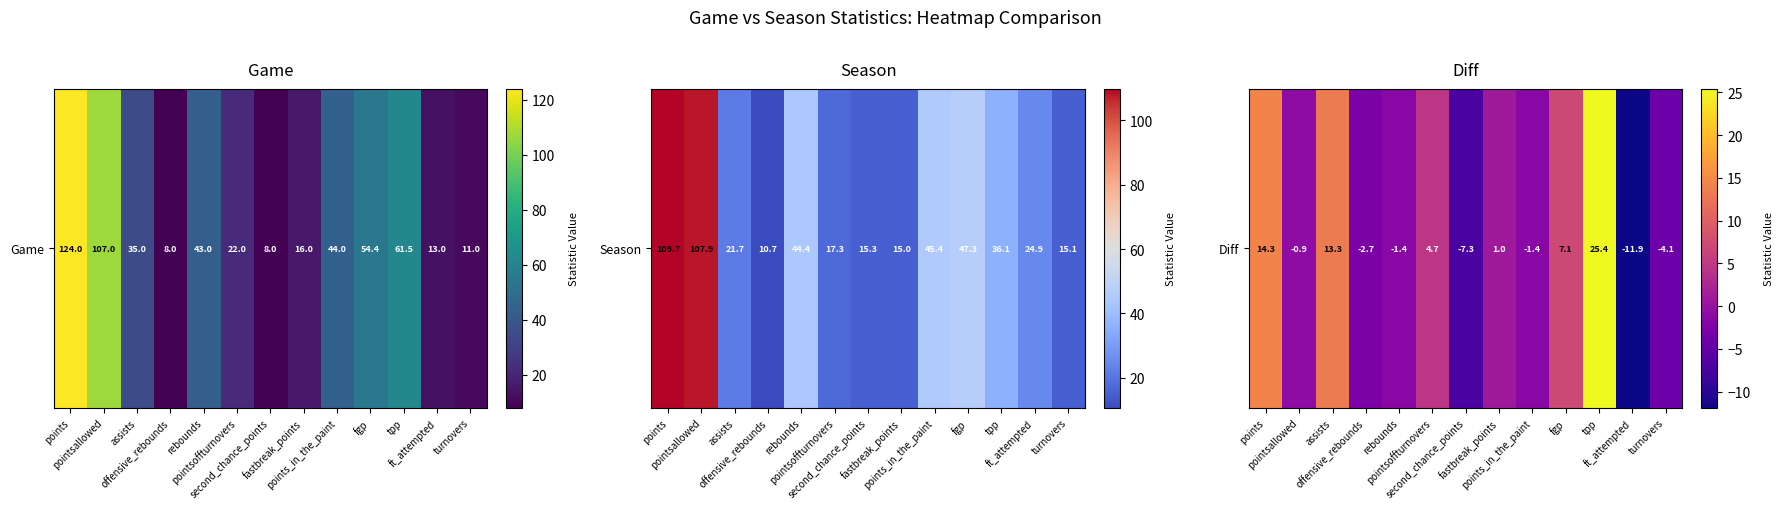

Which has a higher value, tpp or pointsoffturnovers?

tpp